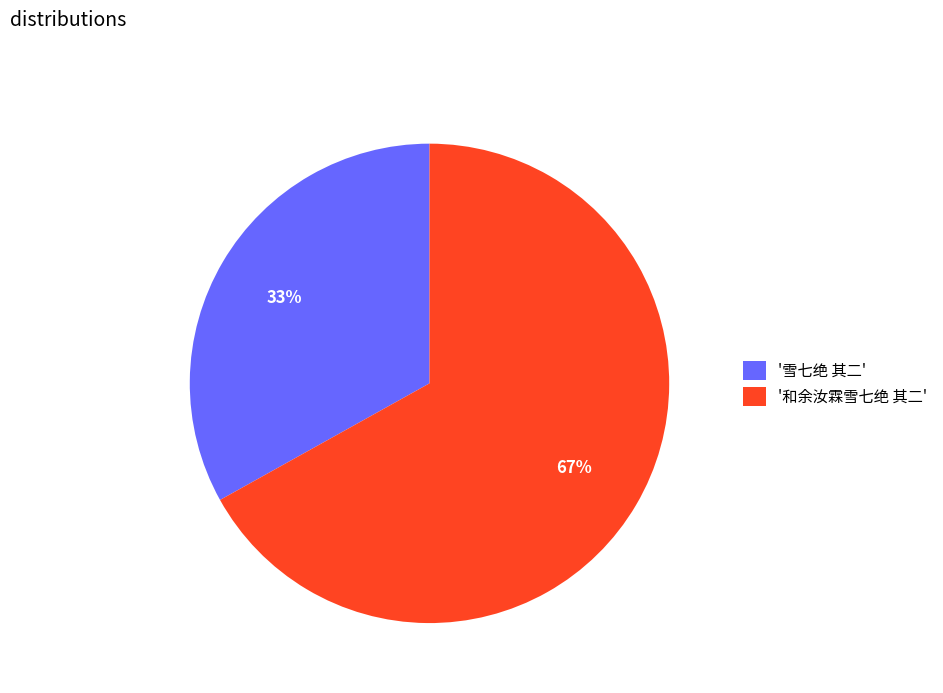

Do '和余汝霖雪七绝 其二' and '雪七绝 其二' together represent more than half of the pie?

Yes